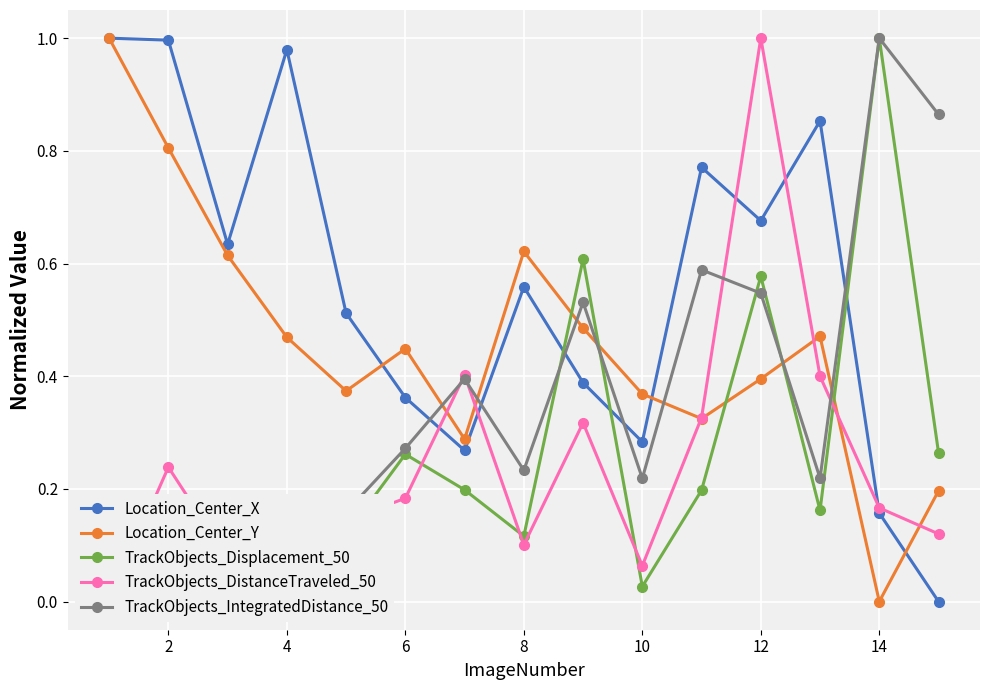

How many interior local peaks does the Location_Center_Y series have?

3